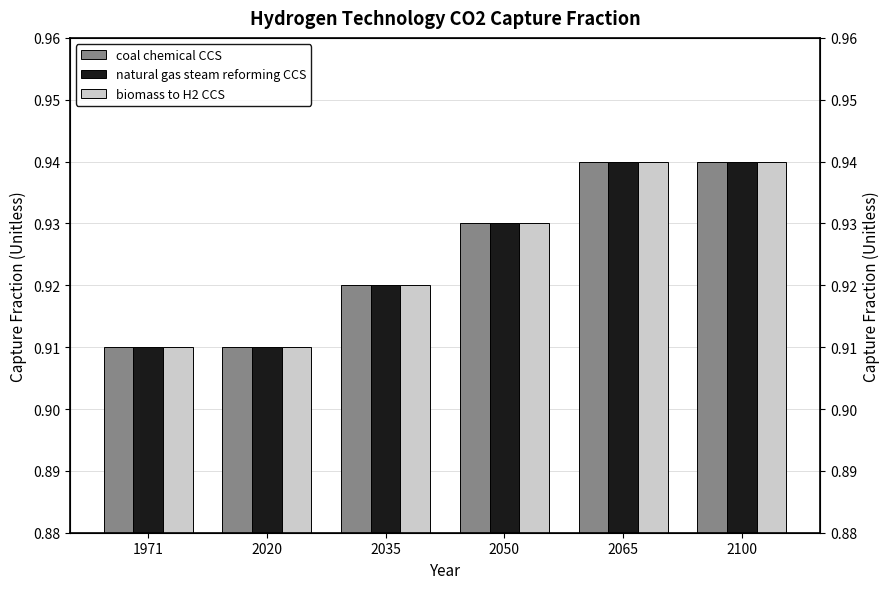

Reading left to right, what are all the values shown in this chart?

coal chemical CCS: 0.9	0.9	0.9	0.9	0.9	0.9
natural gas steam reforming CCS: 0.9	0.9	0.9	0.9	0.9	0.9
biomass to H2 CCS: 0.9	0.9	0.9	0.9	0.9	0.9